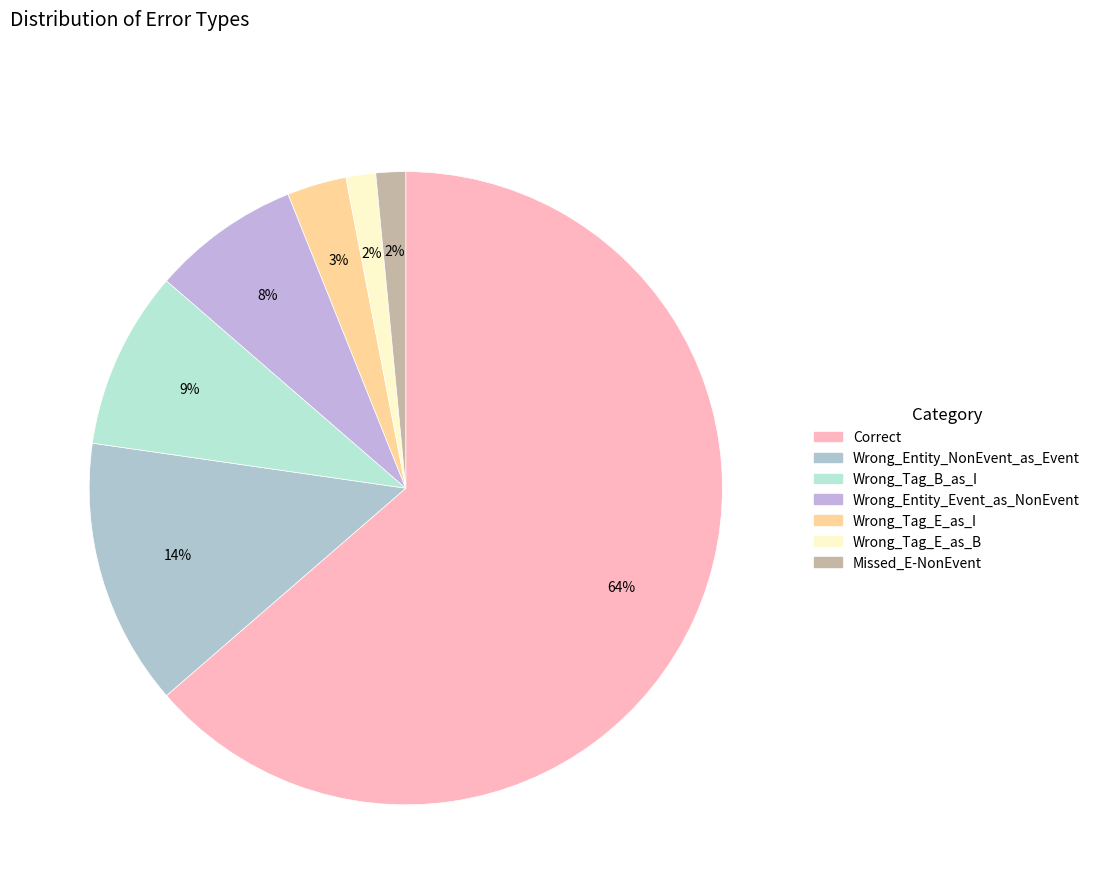

How many segments does this pie chart have?

7